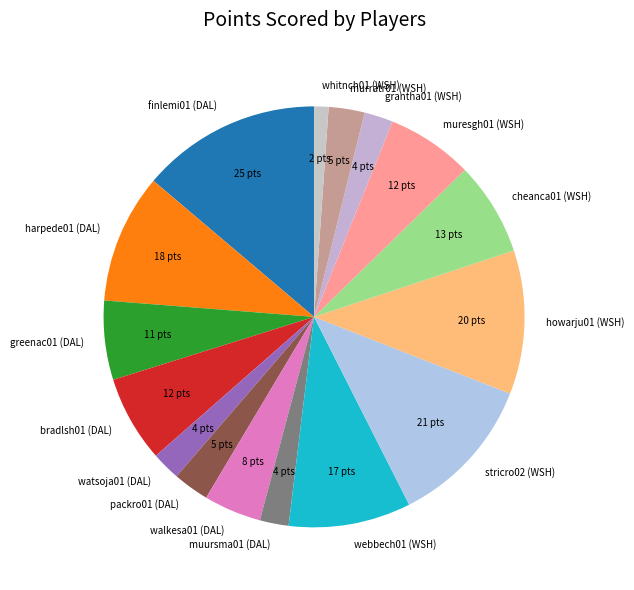

Does any single category account for the majority?

No